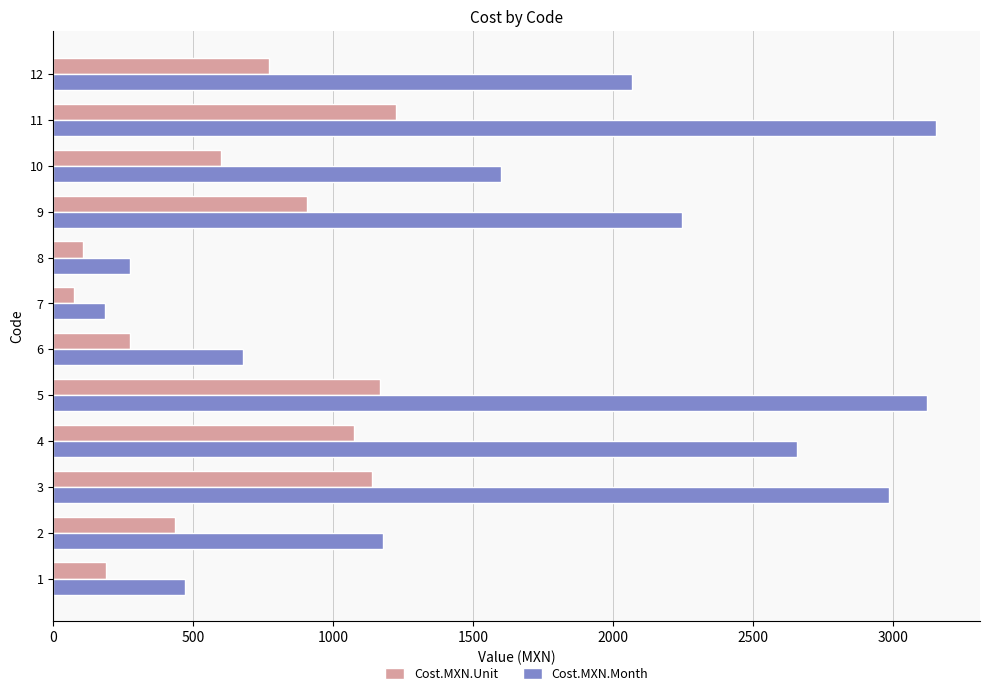

The value of Cost.MXN.Unit at 1 is 188.2. True or false?

True